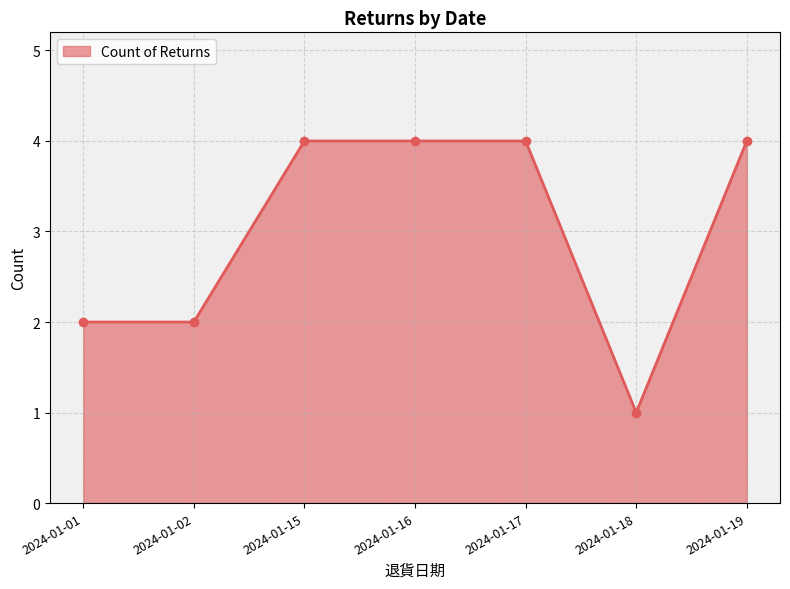

What is the change in value from 2024-01-01 to 2024-01-16?

+2